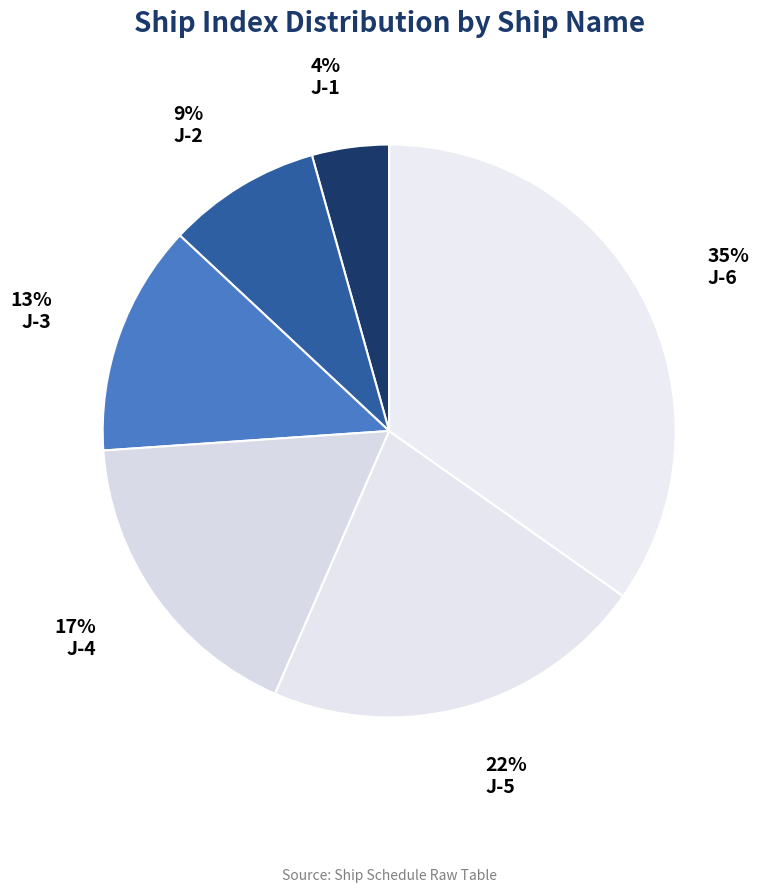

What is the ratio of the value at J-3 to the value at J-2?

1.5